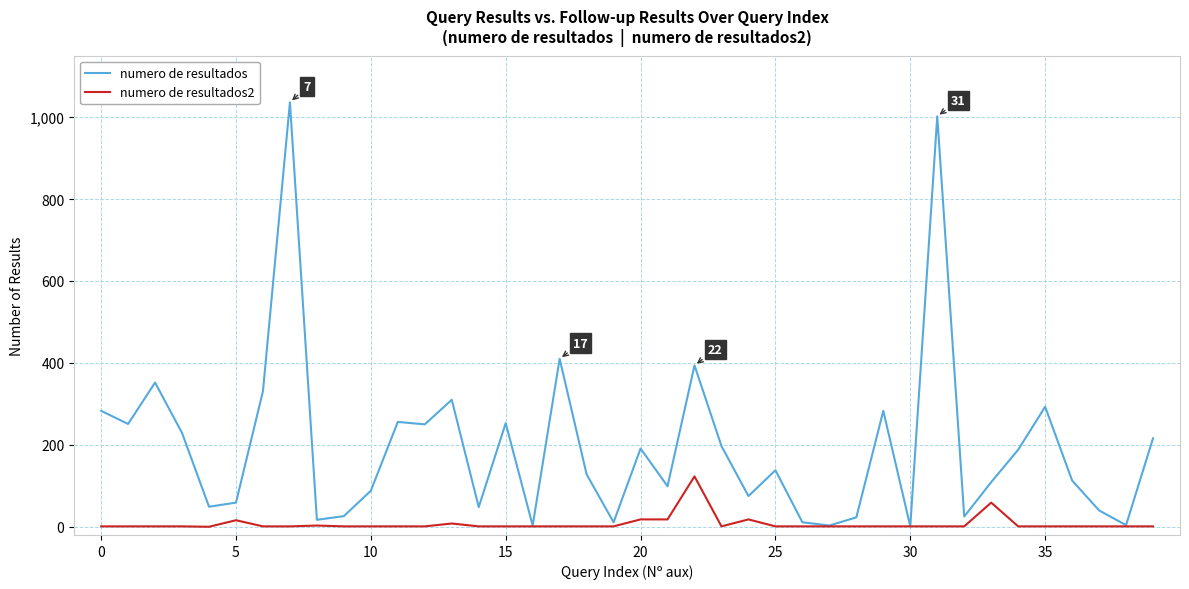

Which series has the widest spread of values?

numero de resultados